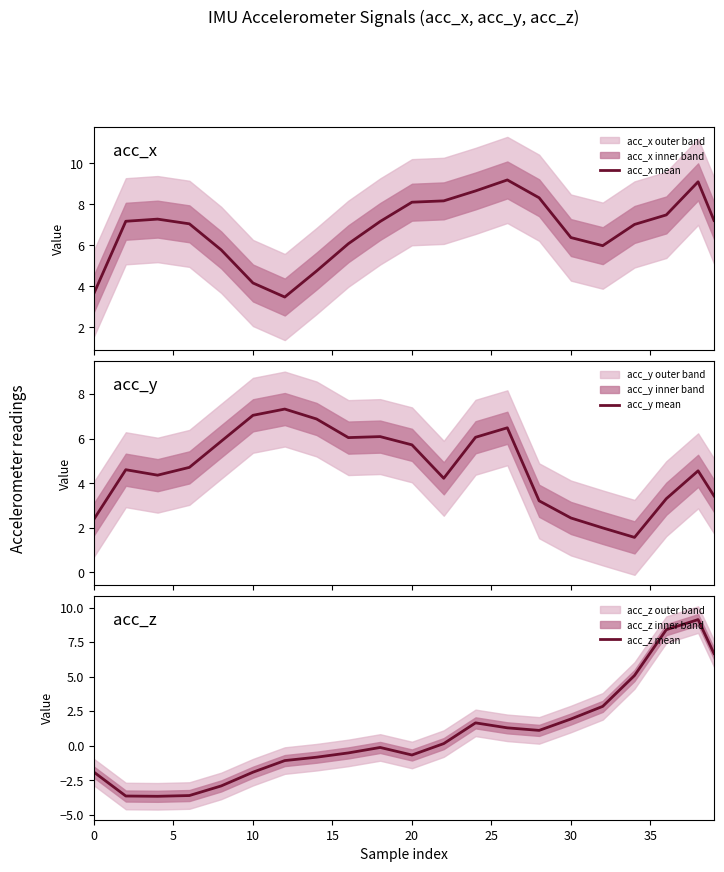

What is the maximum value for acc_y mean?

7.3